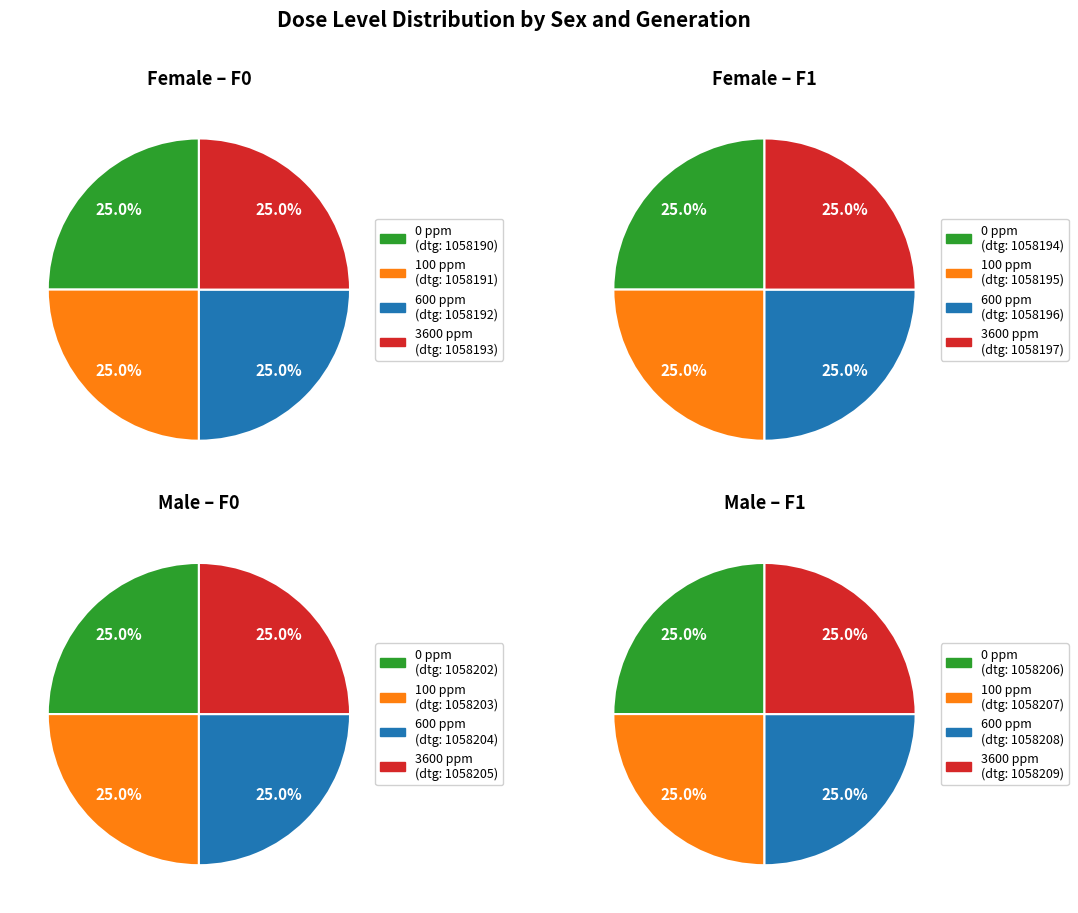

How many segments does this pie chart have?

4